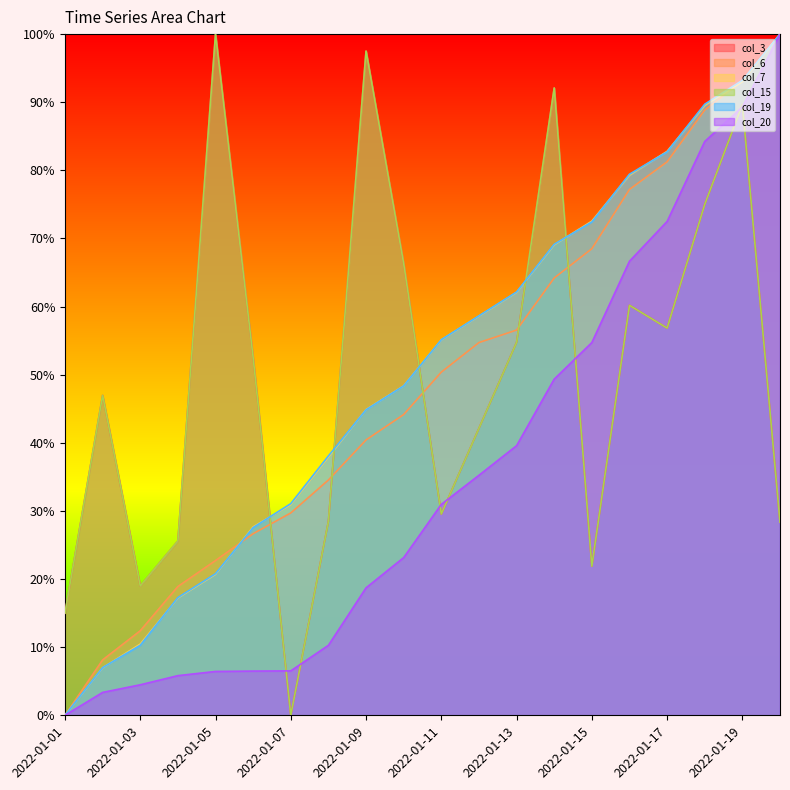

Between 2022-01-08 and 2022-01-16, which is larger?

2022-01-16